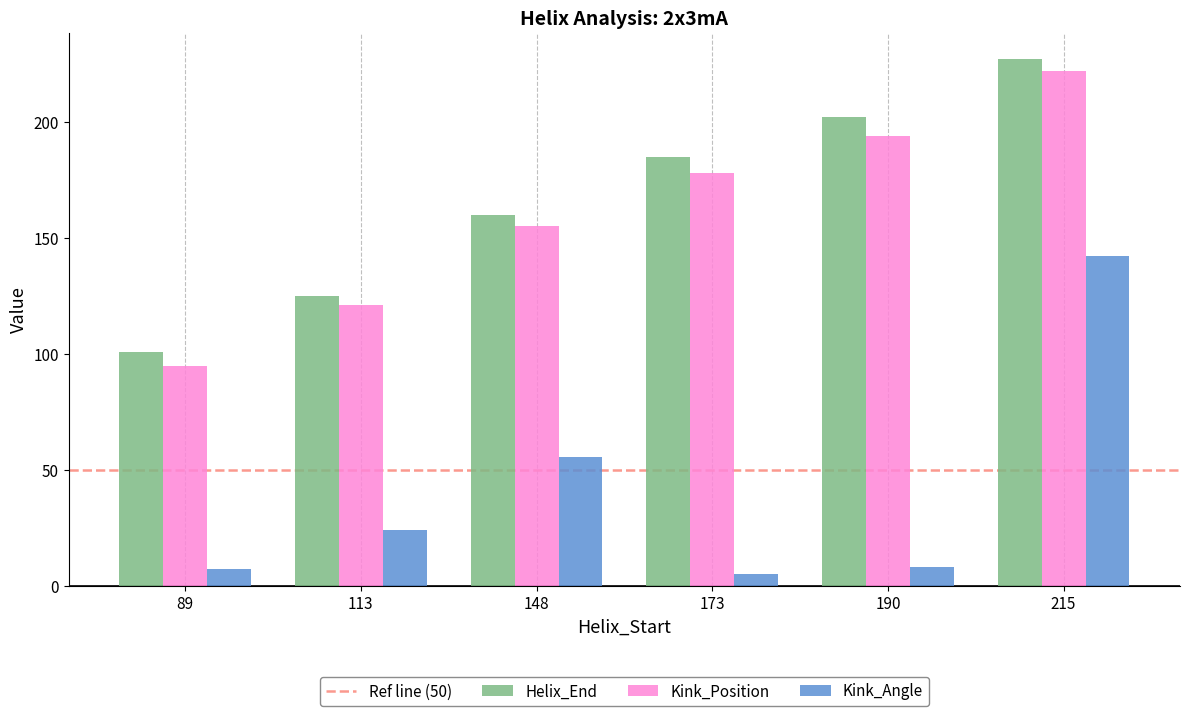

What is the total value across all series at 215?

591.0